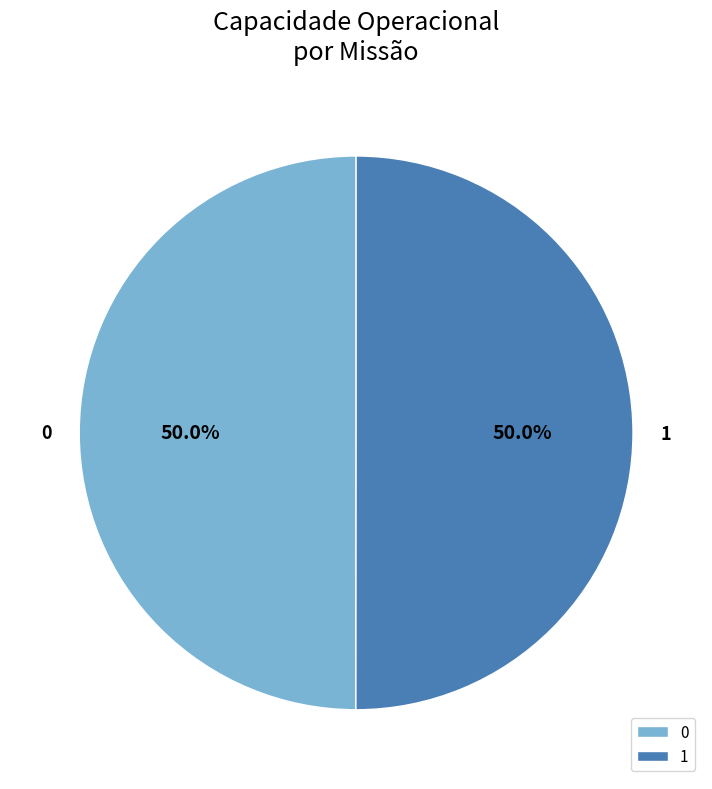

What portion of the pie excludes 1?

50.0%